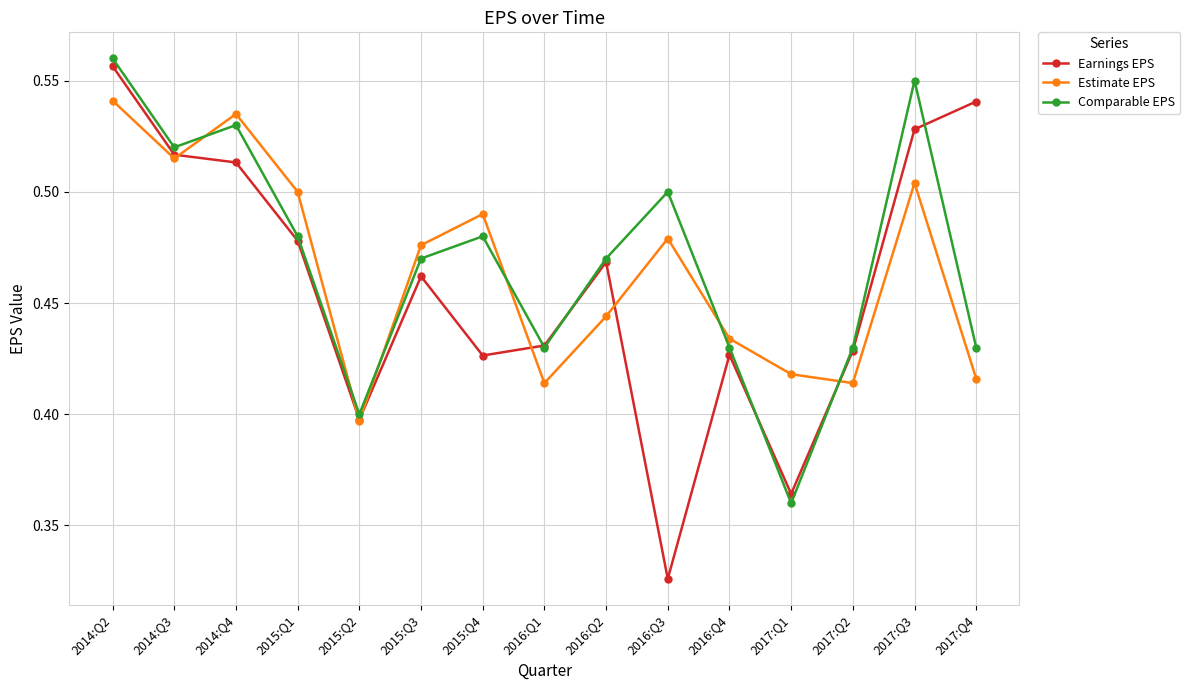

What position from the right is 2014:Q4?

13